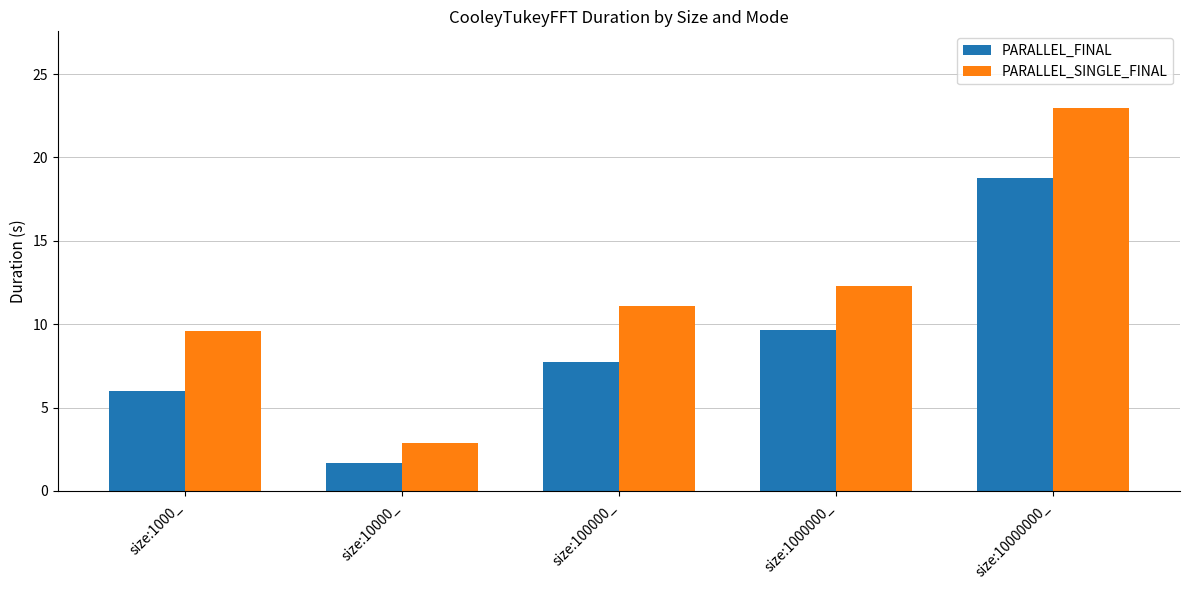

What is the difference between the highest and lowest values at size:1000_?

3.6